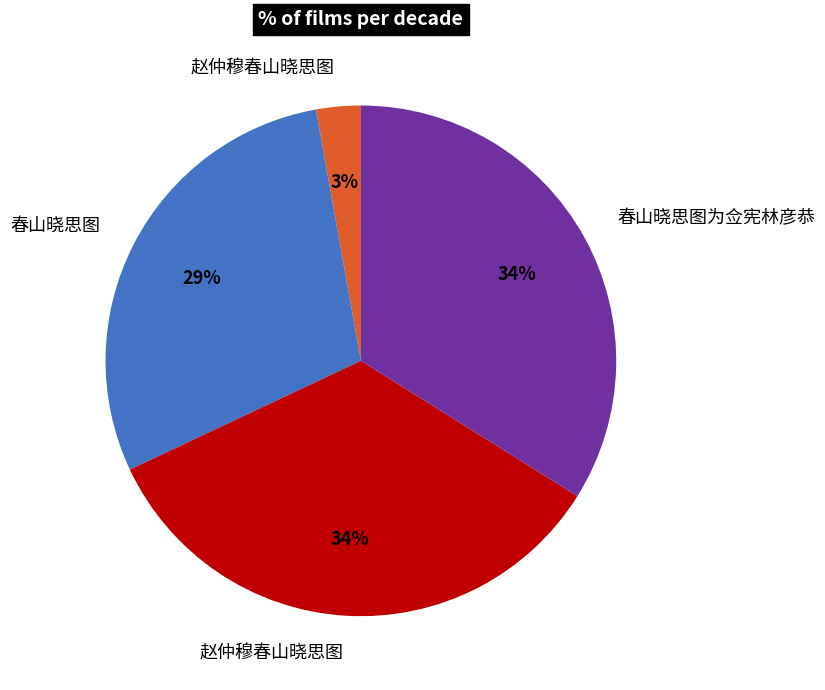

Does any single category account for the majority?

No